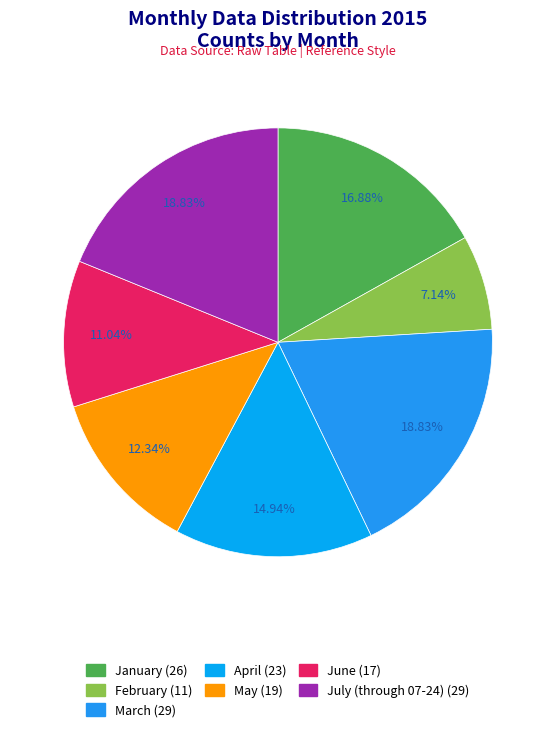

How many segments does this pie chart have?

7